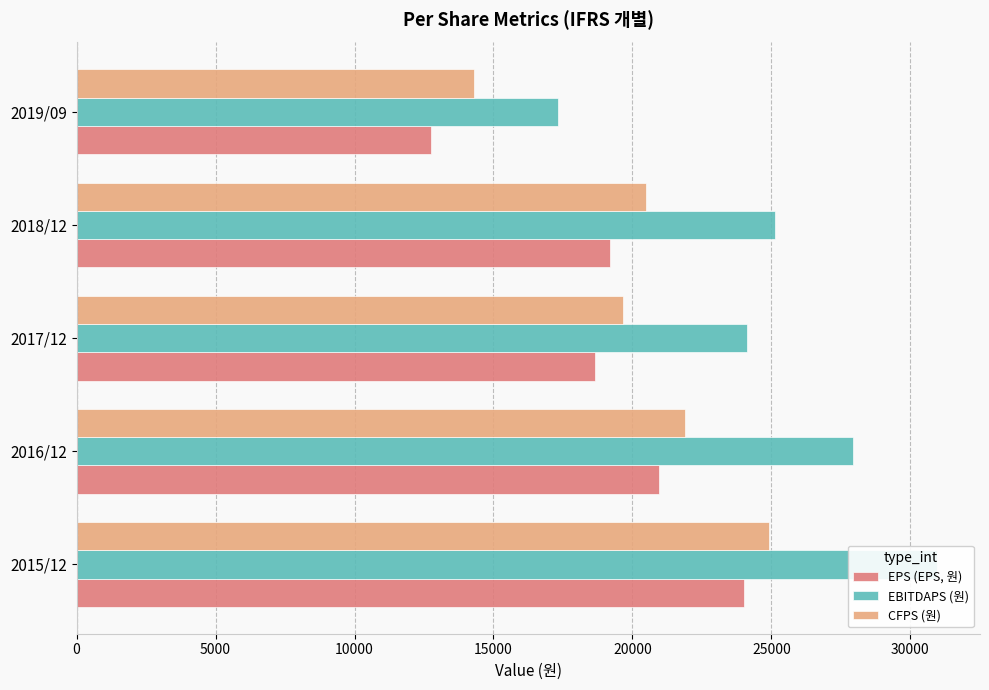

What are all the series names shown in the legend?

EPS (EPS, 원), EBITDAPS (원), CFPS (원)